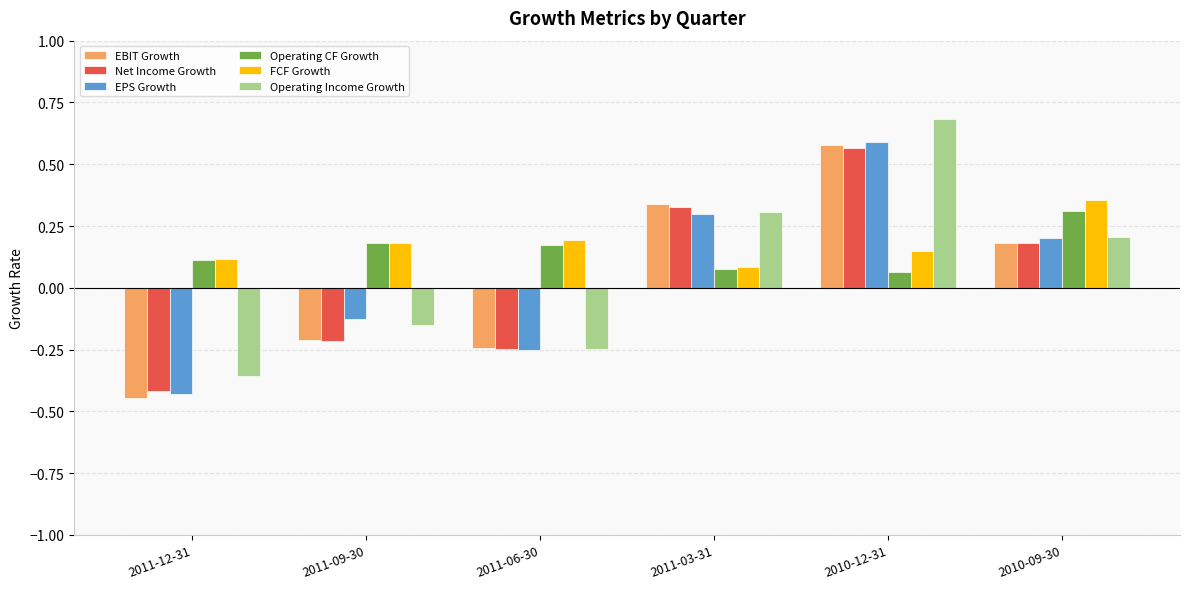

Rank the categories by EPS Growth value from lowest to highest.

2011-12-31, 2011-06-30, 2011-09-30, 2010-09-30, 2011-03-31, 2010-12-31